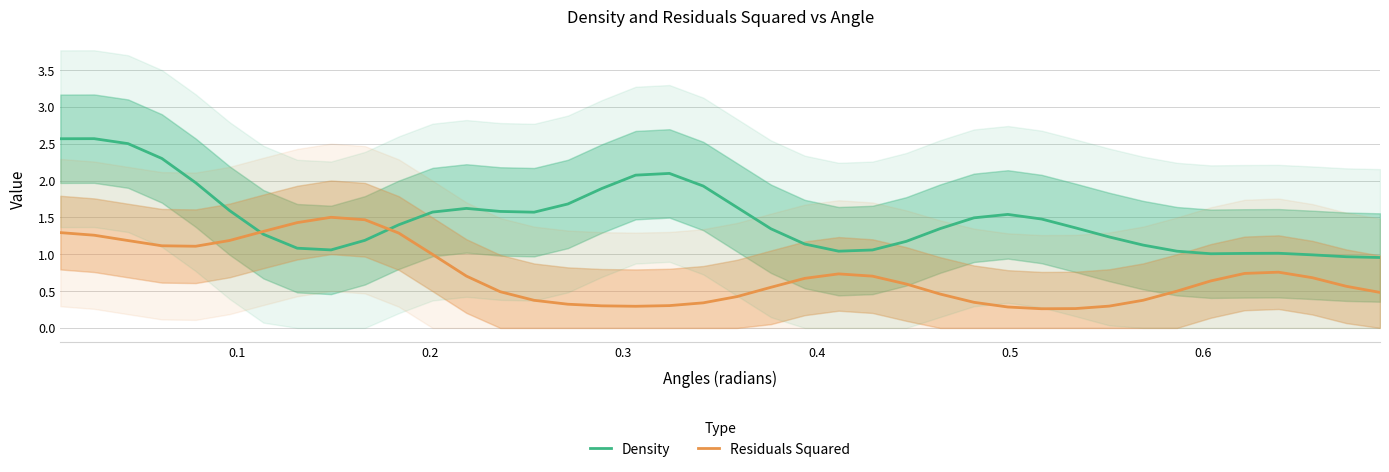

In Density, how many points are higher than both neighbors (excluding endpoints)?

5